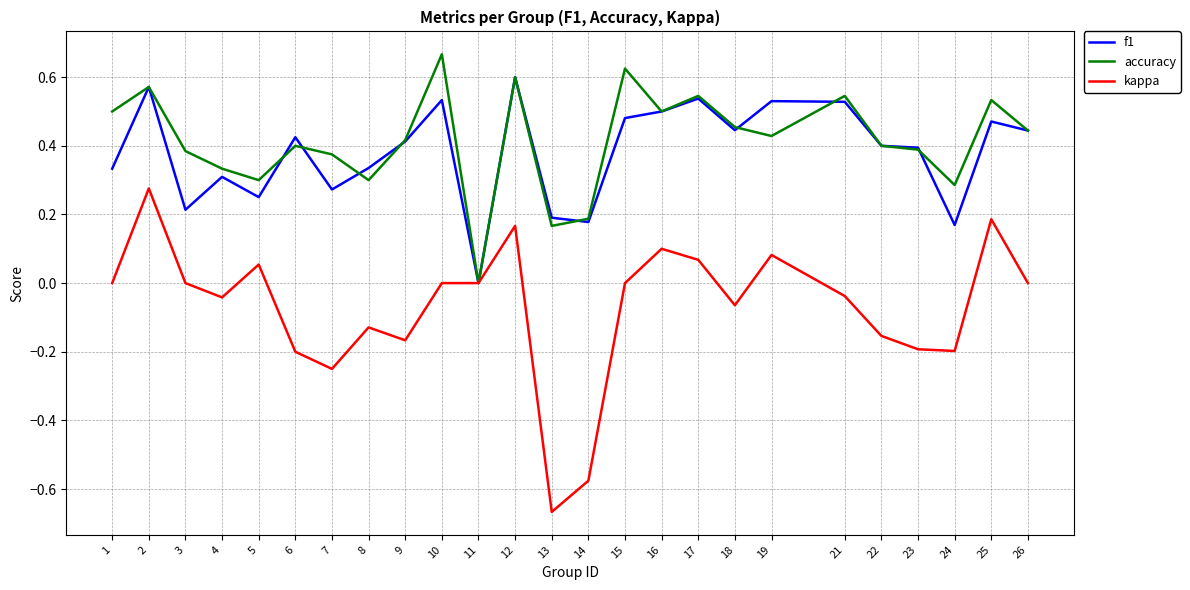

The value of accuracy at 17 is 0.7. True or false?

False